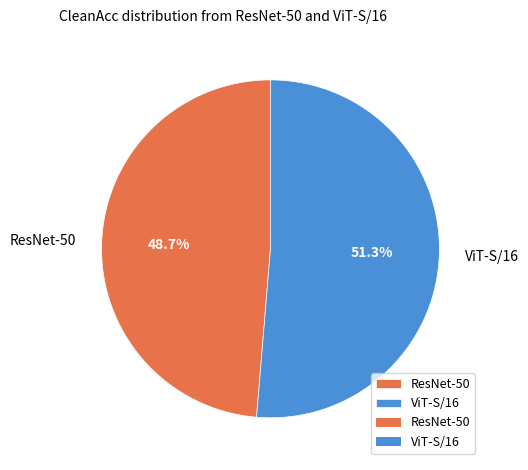

To the nearest percent, what percentage of the pie is ViT-S/16?

51%